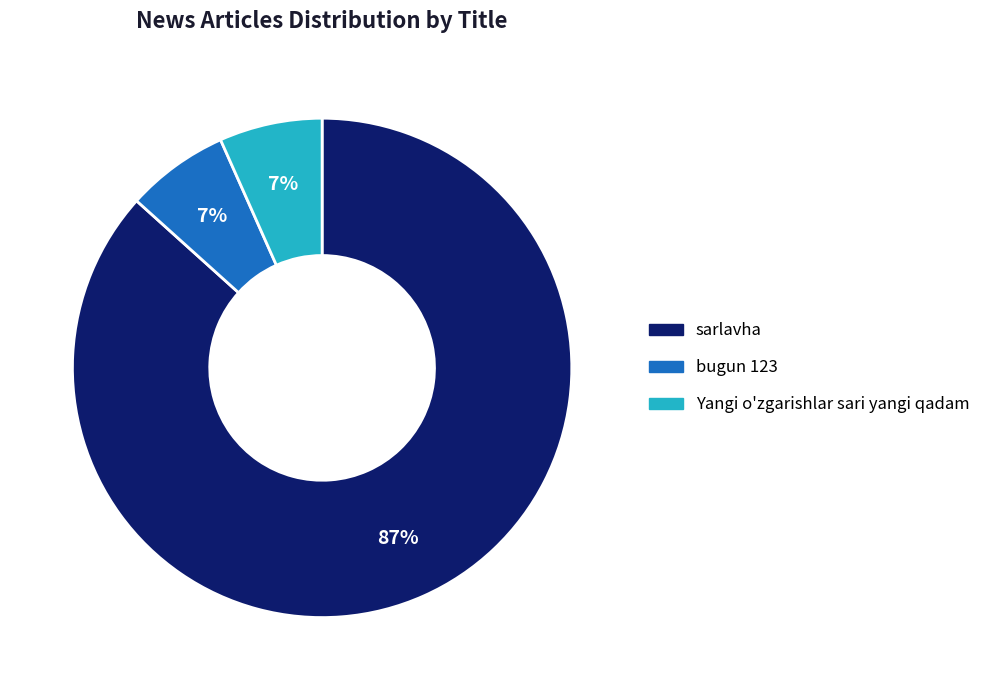

What is the majority slice?

sarlavha